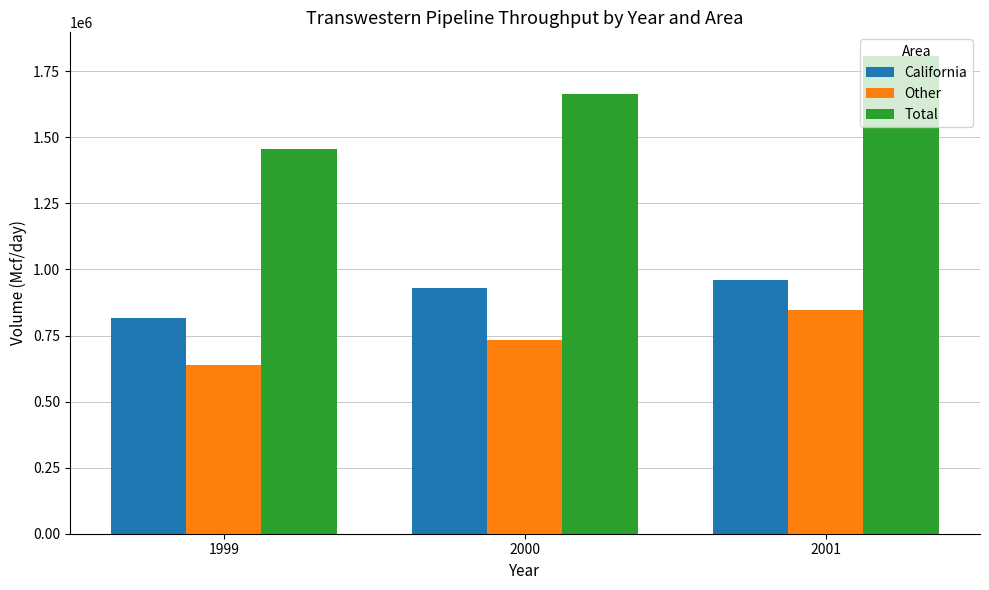

At how many categories does at least one series exceed 1036390?

3